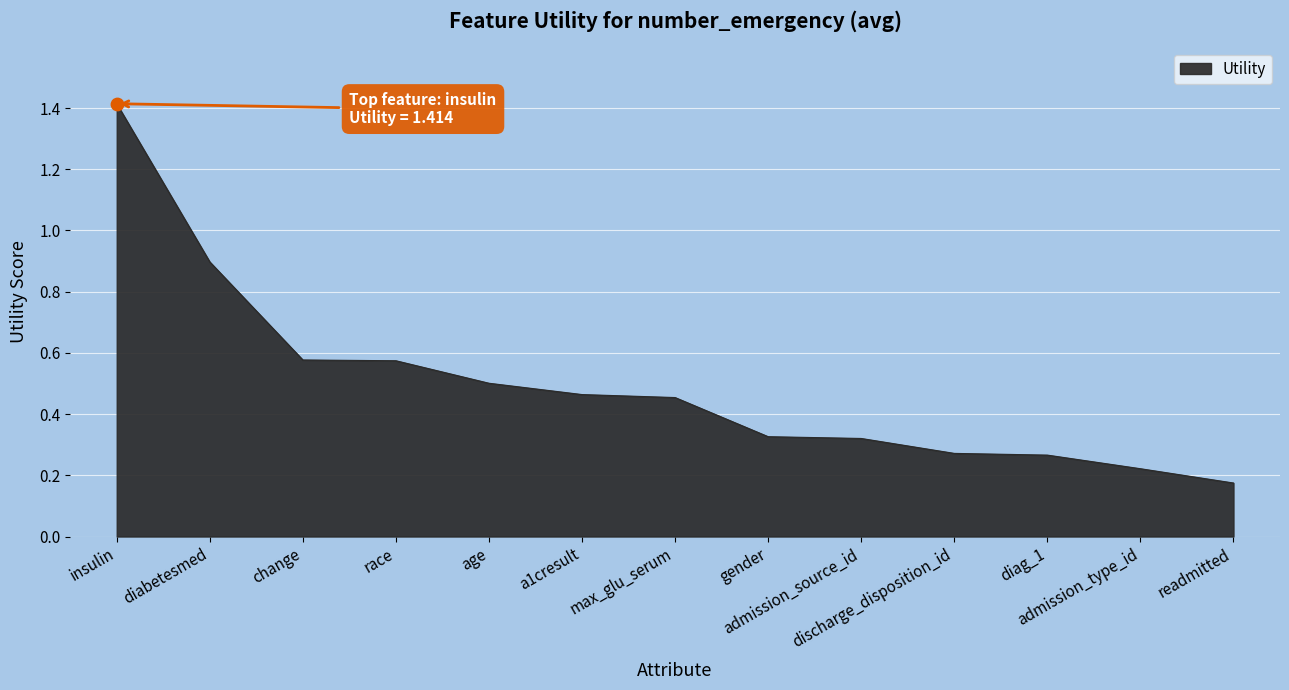

Between race and admission_type_id, which is larger?

race